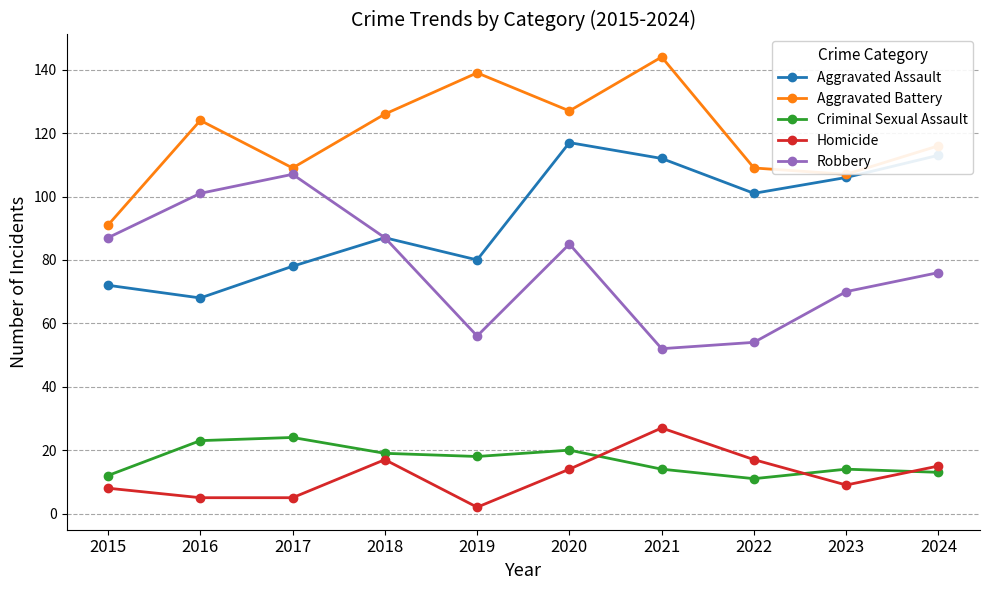

Reading right to left, what are all the values shown in this chart?

Aggravated Assault: 2024=113	2023=106	2022=101	2021=112	2020=117	2019=80	2018=87	2017=78	2016=68	2015=72
Aggravated Battery: 2024=116	2023=107	2022=109	2021=144	2020=127	2019=139	2018=126	2017=109	2016=124	2015=91
Criminal Sexual Assault: 2024=13	2023=14	2022=11	2021=14	2020=20	2019=18	2018=19	2017=24	2016=23	2015=12
Homicide: 2024=15	2023=9	2022=17	2021=27	2020=14	2019=2	2018=17	2017=5	2016=5	2015=8
Robbery: 2024=76	2023=70	2022=54	2021=52	2020=85	2019=56	2018=87	2017=107	2016=101	2015=87